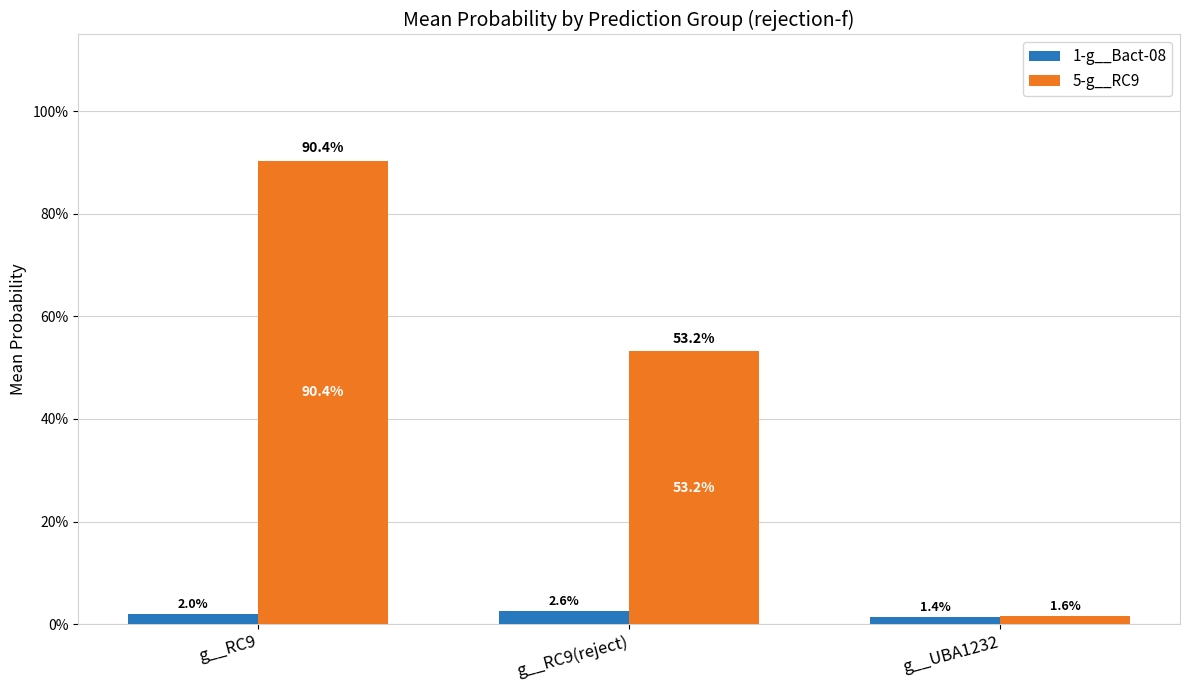

What are all the series names shown in the legend?

1-g__Bact-08, 5-g__RC9